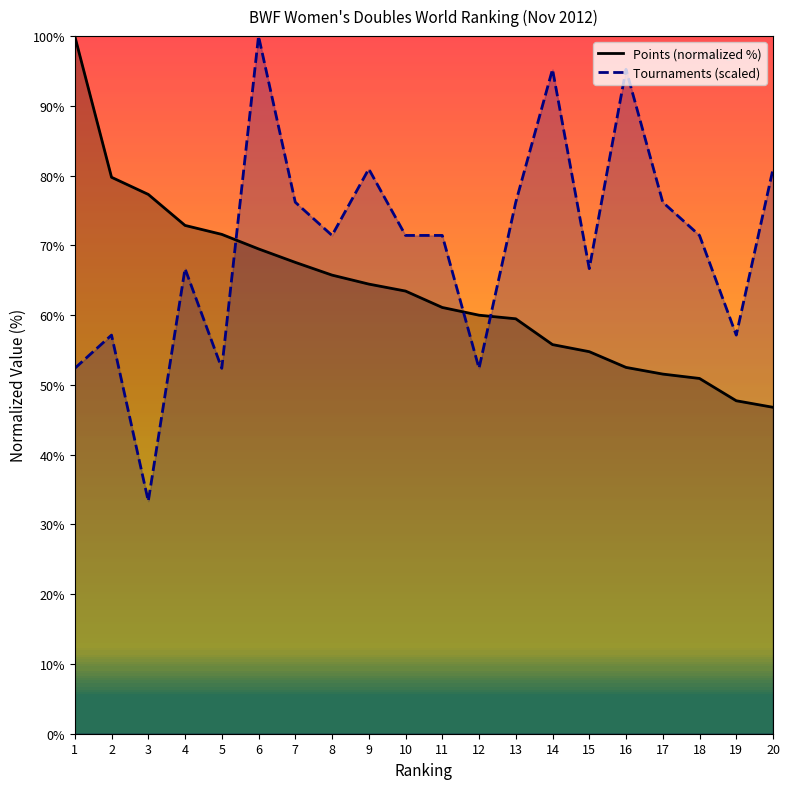

Where is Points (normalized %) nearest to the value 73?

4